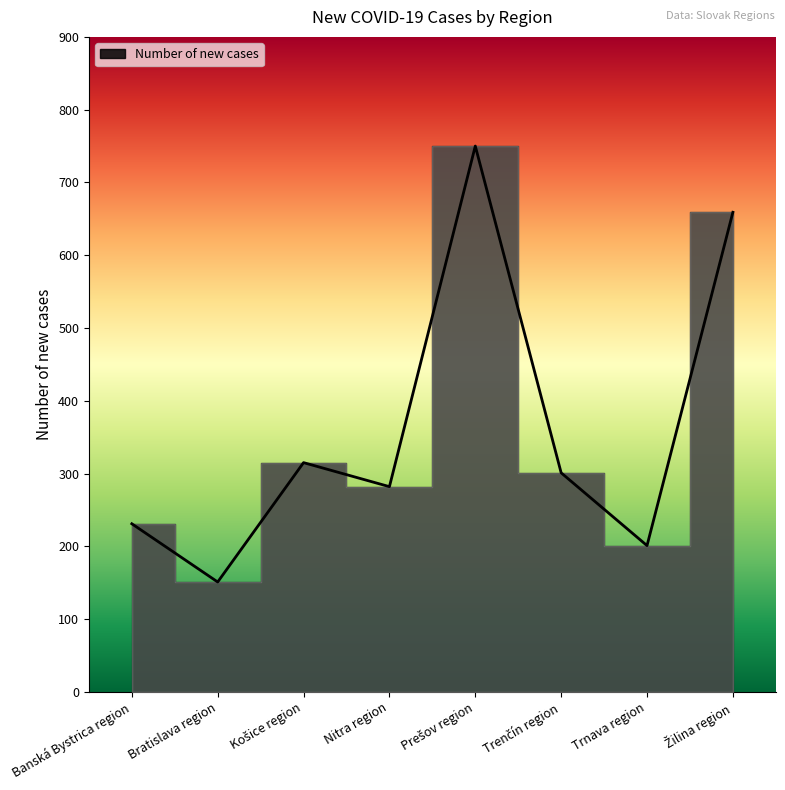

What is the difference between the maximum and minimum values?

599